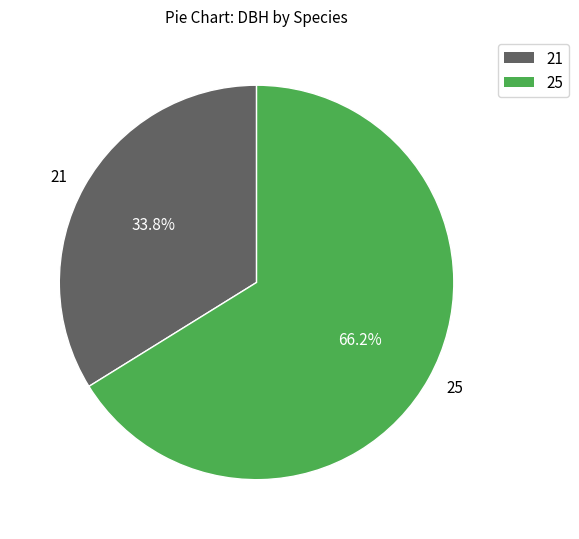

What is the ratio of the value at 21 to the value at 25?

0.5